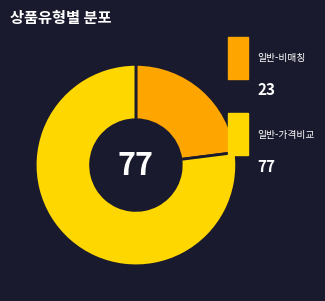

Is there any slice that represents more than half of the pie?

Yes